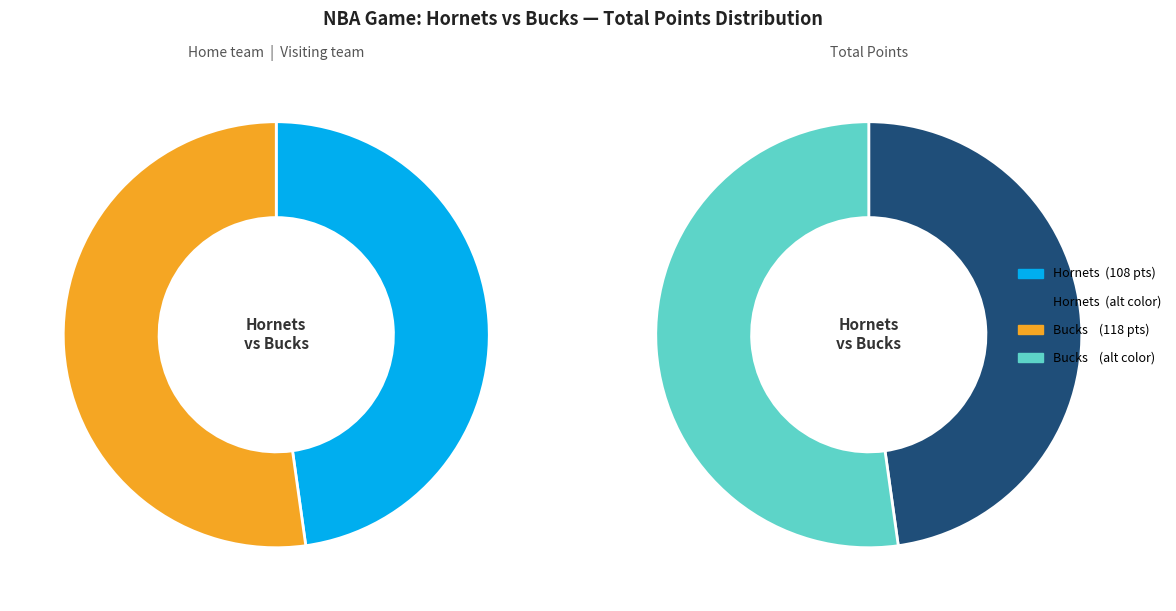

Rank the categories by value from highest to lowest.

Bucks, Hornets